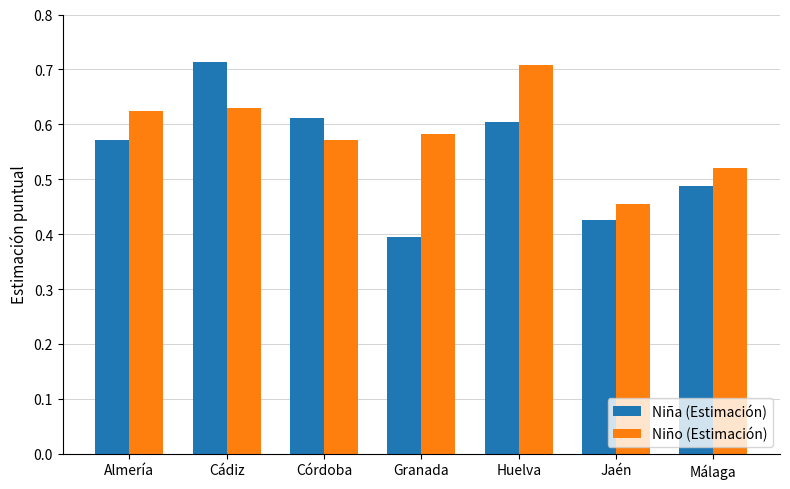

Between Córdoba and Huelva, which series saw the biggest shift?

Niño (Estimación)